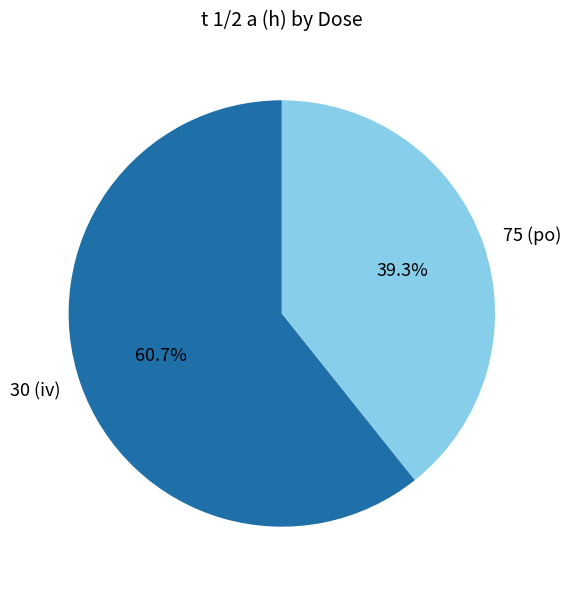

Is the sum of 75 (po) and 30 (iv) greater than half?

Yes